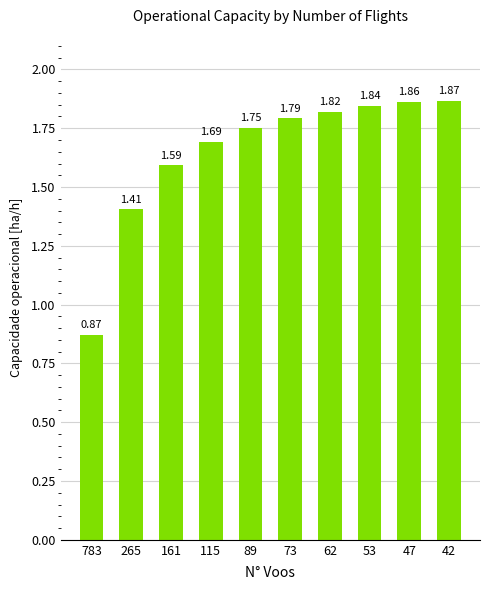

At which label is the value closest to 1?

783